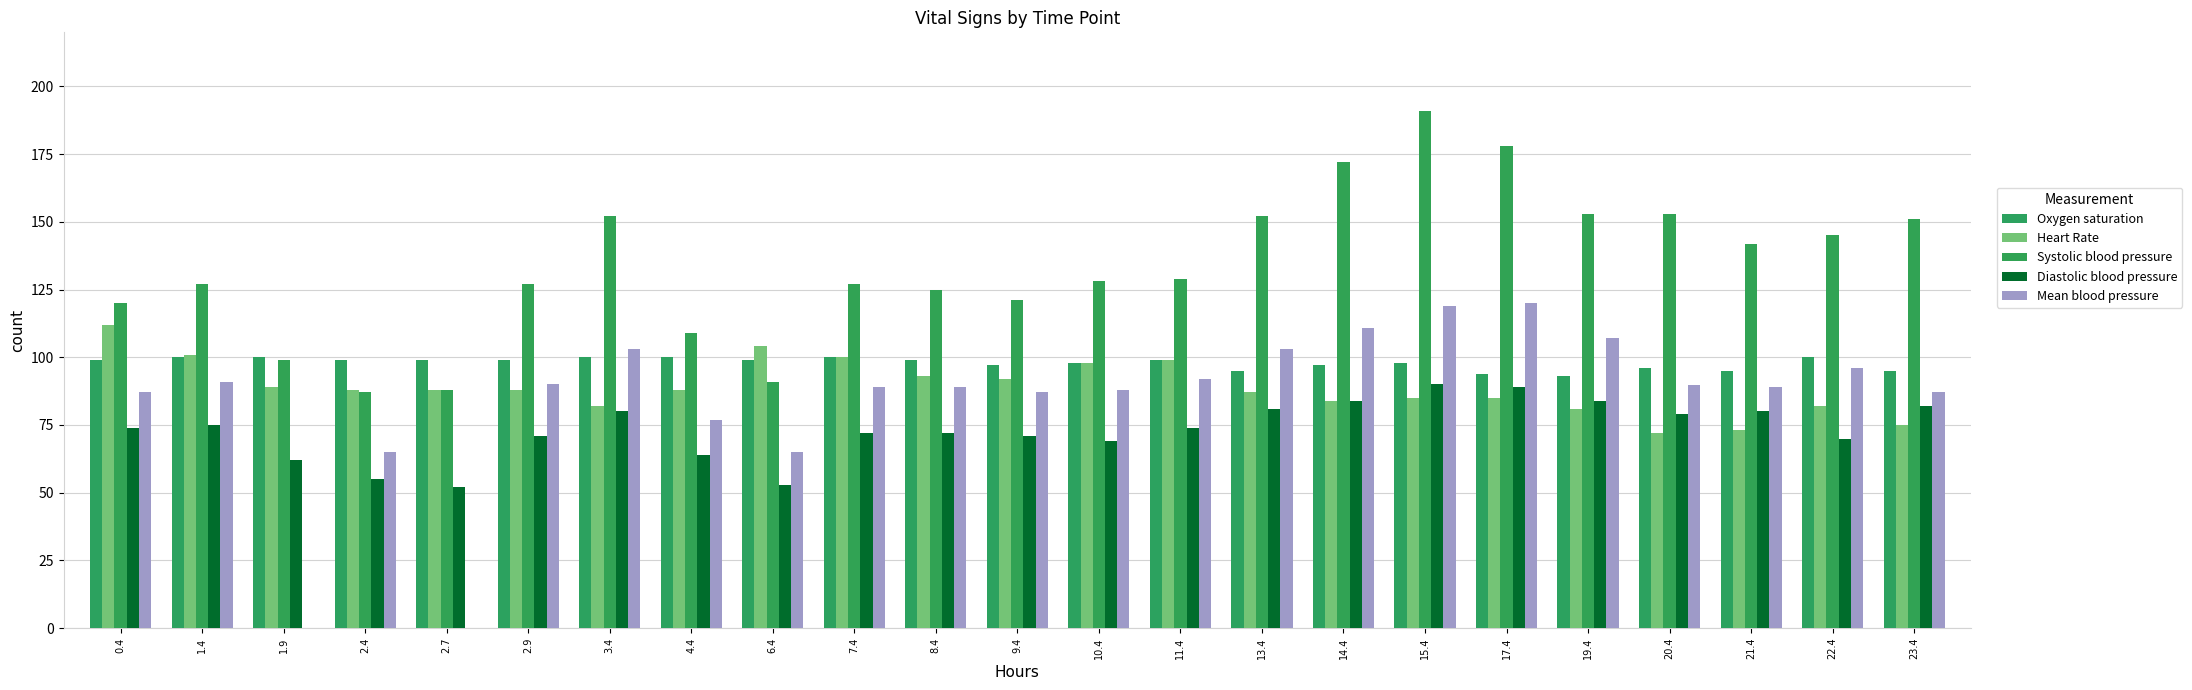

How many data points does each series have?

23